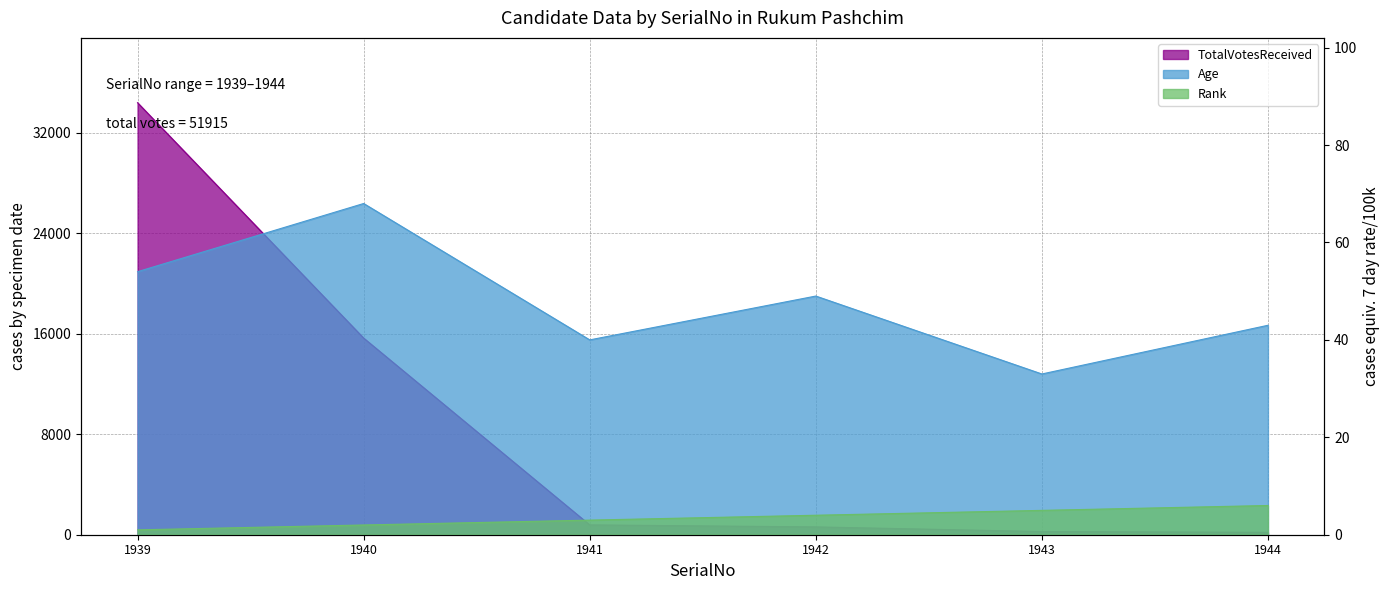

Does the chart have visible grid lines?

Yes